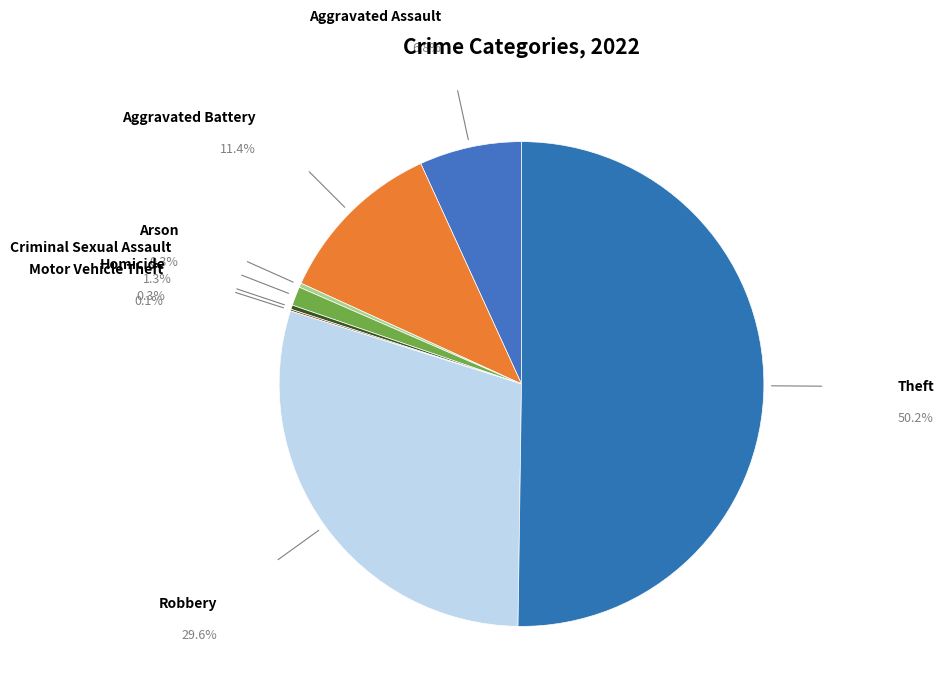

Combined, do Theft and Homicide account for over 50%?

Yes